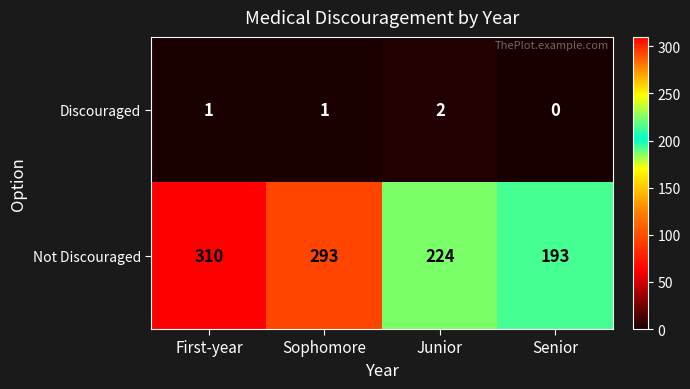

Reading left to right, extract all data points from this chart.

Discouraged: 1	1	2	0
Not Discouraged: 310	293	224	193